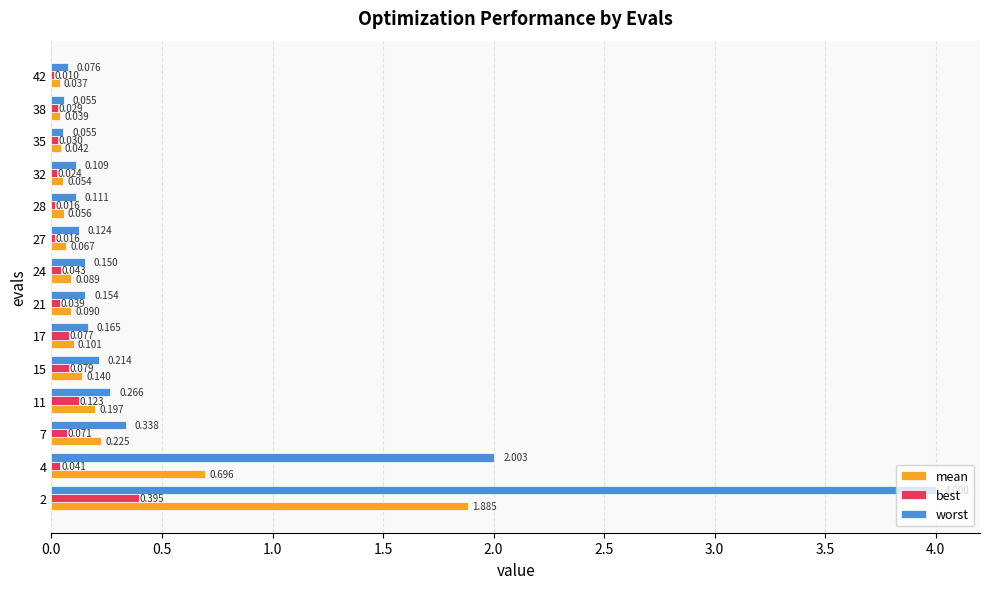

Is the value of worst at 42 greater than the value of best at 42?

Yes